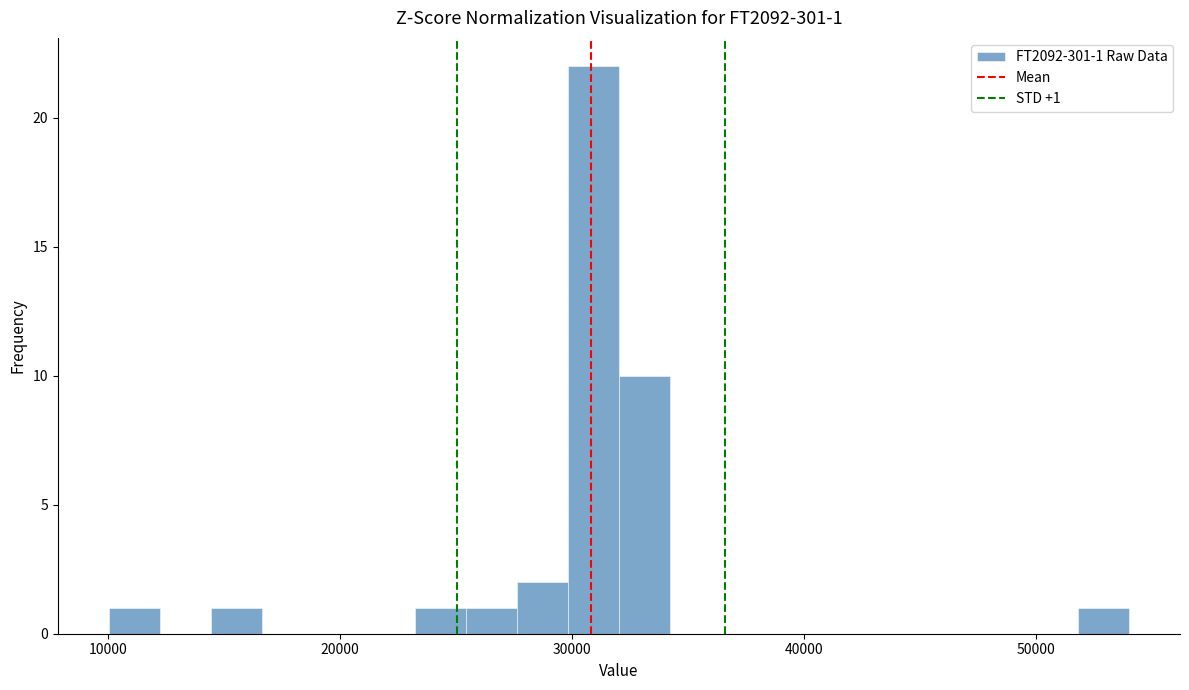

Read against the x-axis, roughly where is the centre of the tallest bar?

31000